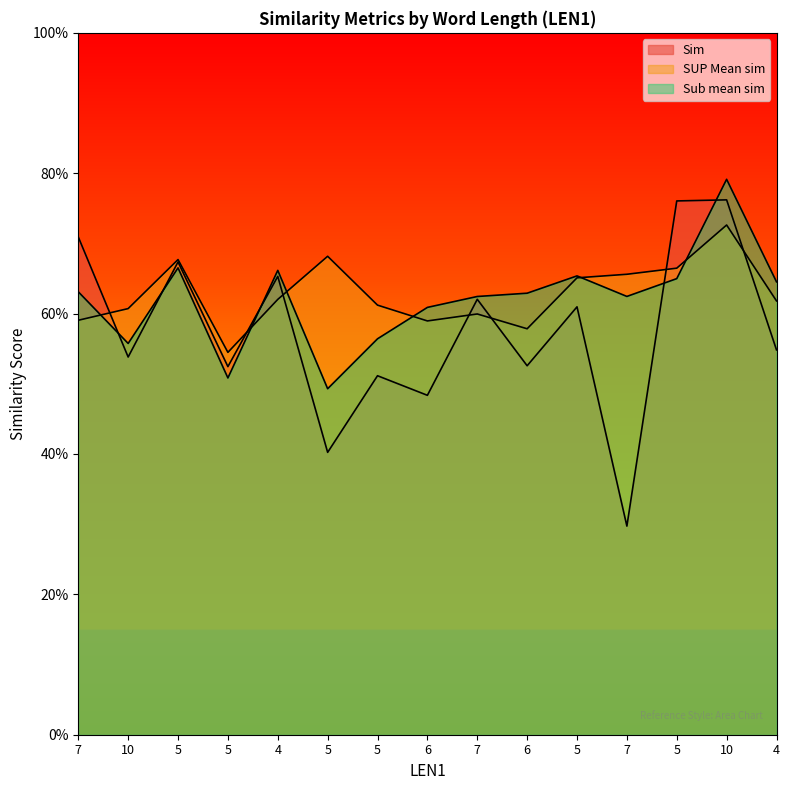

Which category has the highest value across all series?

10